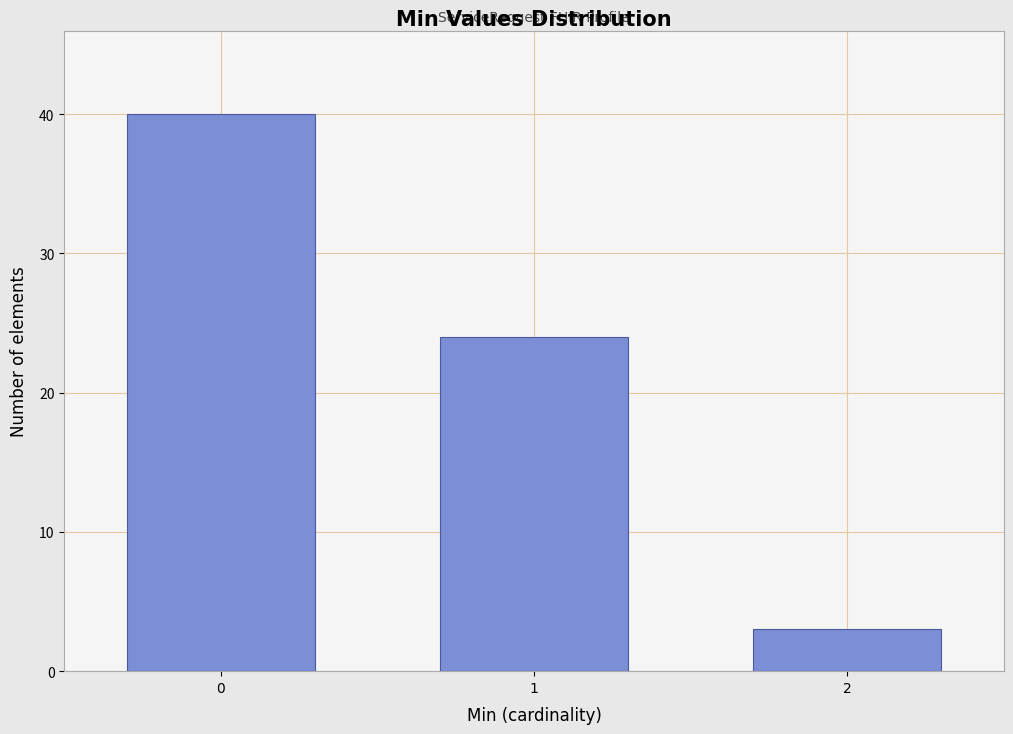

Reading left to right, extract all data points from this chart.

0=40	1=24	2=3